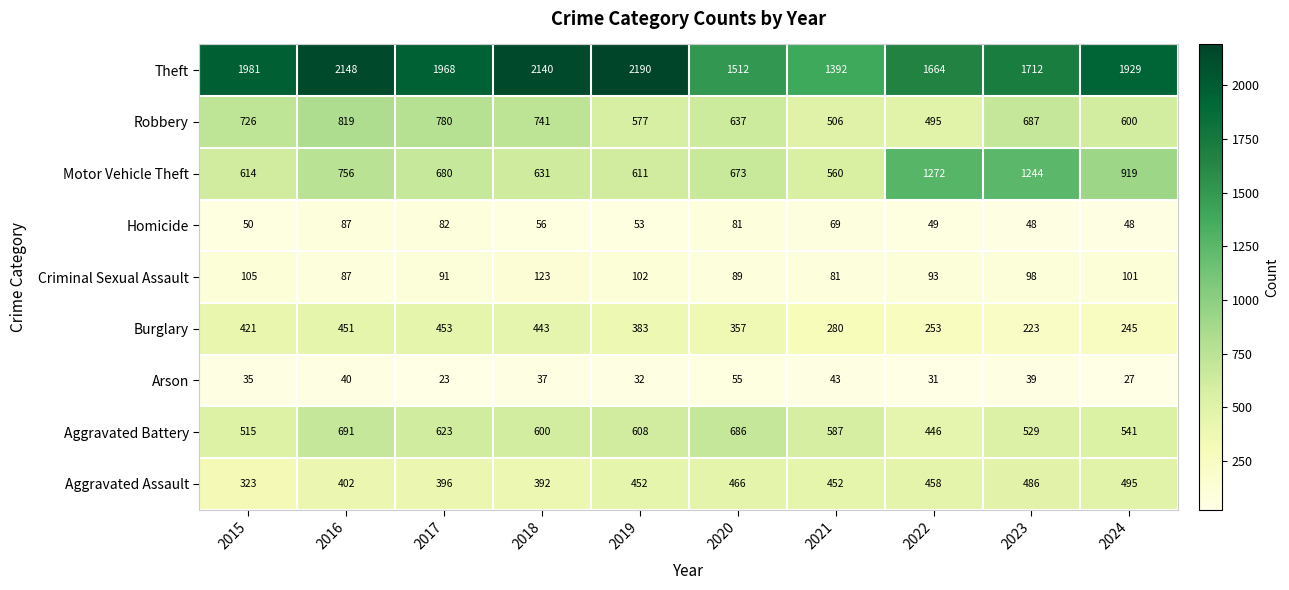

What is the highest value of the Theft series?

2190